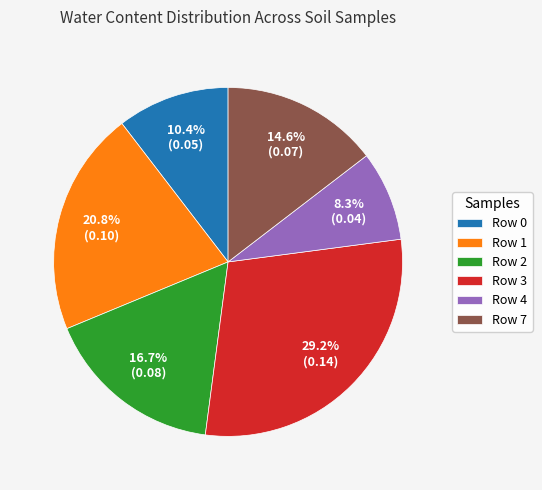

To the nearest percent, what is the difference between the Row 2 and Row 0 slice percentages?

6%